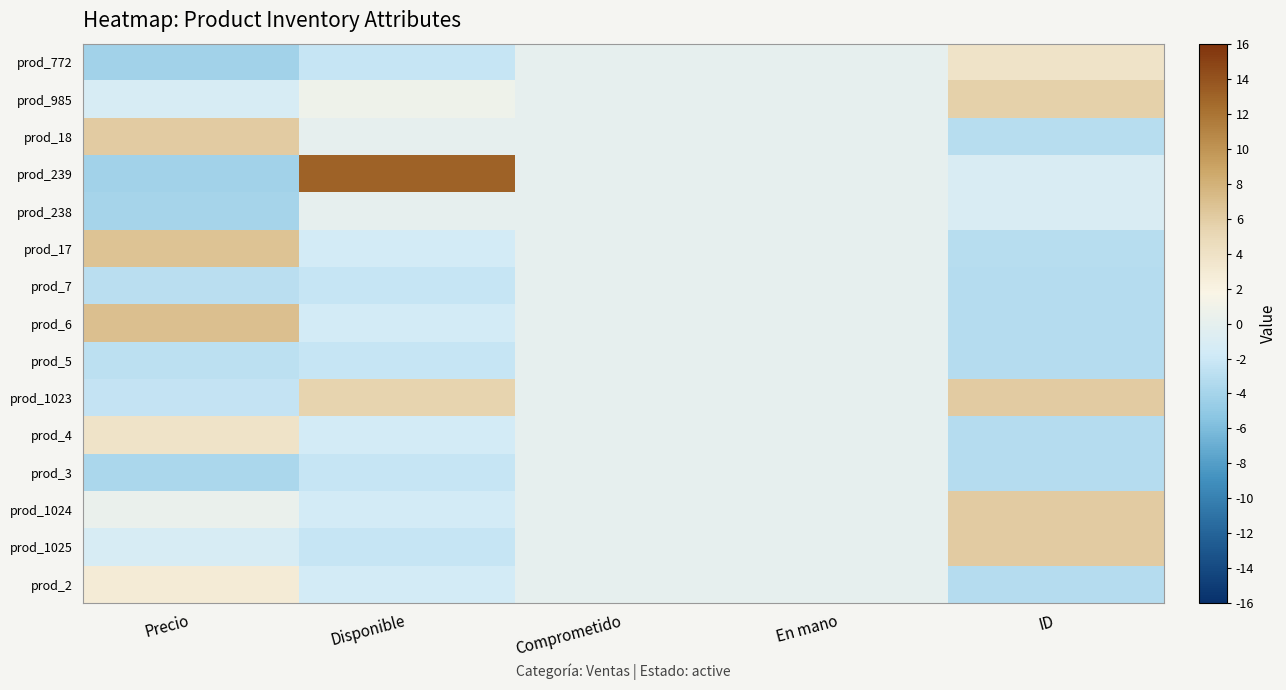

Reading right to left, list all the values displayed in this chart.

prod_772: ID=3.8	En mano=0.0	Comprometido=0.0	Disponible=-2.3	Precio=-4.2
prod_985: ID=5.7	En mano=0.0	Comprometido=0.0	Disponible=0.8	Precio=-1.2
prod_18: ID=-3.1	En mano=0.0	Comprometido=0.0	Disponible=0.0	Precio=6.0
prod_239: ID=-1.1	En mano=0.0	Comprometido=0.0	Disponible=13.1	Precio=-4.2
prod_238: ID=-1.1	En mano=0.0	Comprometido=0.0	Disponible=0.0	Precio=-3.9
prod_17: ID=-3.1	En mano=0.0	Comprometido=0.0	Disponible=-1.5	Precio=6.6
prod_7: ID=-3.2	En mano=0.0	Comprometido=0.0	Disponible=-2.3	Precio=-3.0
prod_6: ID=-3.2	En mano=0.0	Comprometido=0.0	Disponible=-1.5	Precio=6.9
prod_5: ID=-3.2	En mano=0.0	Comprometido=0.0	Disponible=-2.3	Precio=-2.9
prod_1023: ID=6.0	En mano=0.0	Comprometido=0.0	Disponible=5.4	Precio=-2.4
prod_4: ID=-3.2	En mano=0.0	Comprometido=0.0	Disponible=-1.5	Precio=3.9
prod_3: ID=-3.2	En mano=0.0	Comprometido=0.0	Disponible=-2.3	Precio=-3.7
prod_1024: ID=6.1	En mano=0.0	Comprometido=0.0	Disponible=-1.5	Precio=0.4
prod_1025: ID=6.1	En mano=0.0	Comprometido=0.0	Disponible=-2.3	Precio=-1.2
prod_2: ID=-3.2	En mano=0.0	Comprometido=0.0	Disponible=-1.5	Precio=2.8